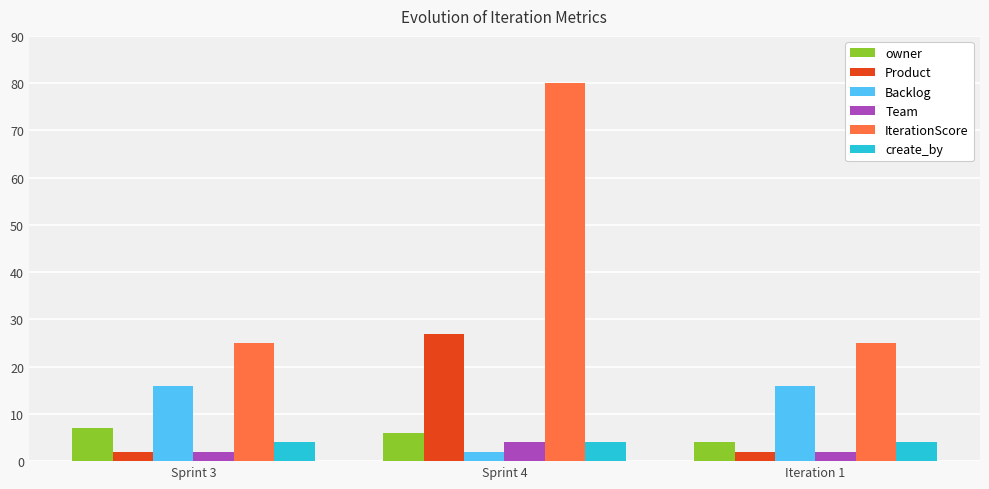

Reading right to left, extract all data points from this chart.

owner: Iteration 1=4	Sprint 4=6	Sprint 3=7
Product: Iteration 1=2	Sprint 4=27	Sprint 3=2
Backlog: Iteration 1=16	Sprint 4=2	Sprint 3=16
Team: Iteration 1=2	Sprint 4=4	Sprint 3=2
IterationScore: Iteration 1=25	Sprint 4=80	Sprint 3=25
create_by: Iteration 1=4	Sprint 4=4	Sprint 3=4